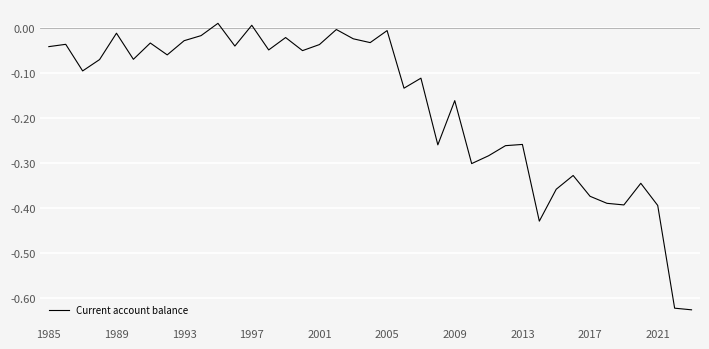

Does the chart have visible grid lines?

Yes